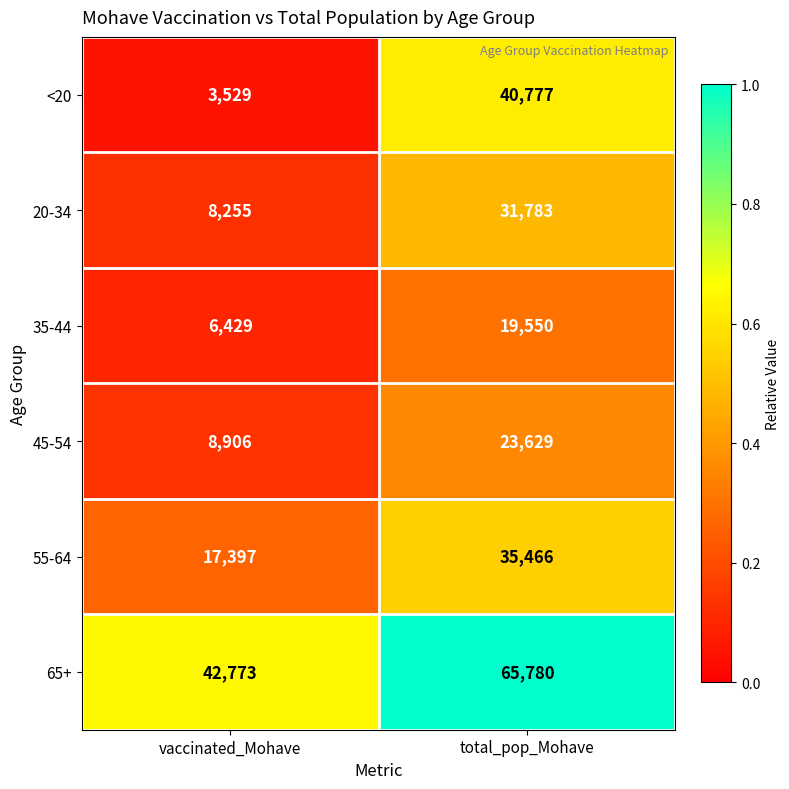

At which label is 35-44 closest to 12989?

vaccinated_Mohave